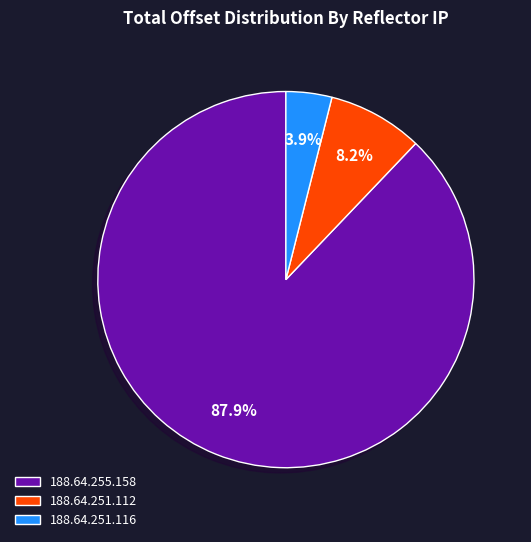

To the nearest percent, what is the average slice percentage?

33%